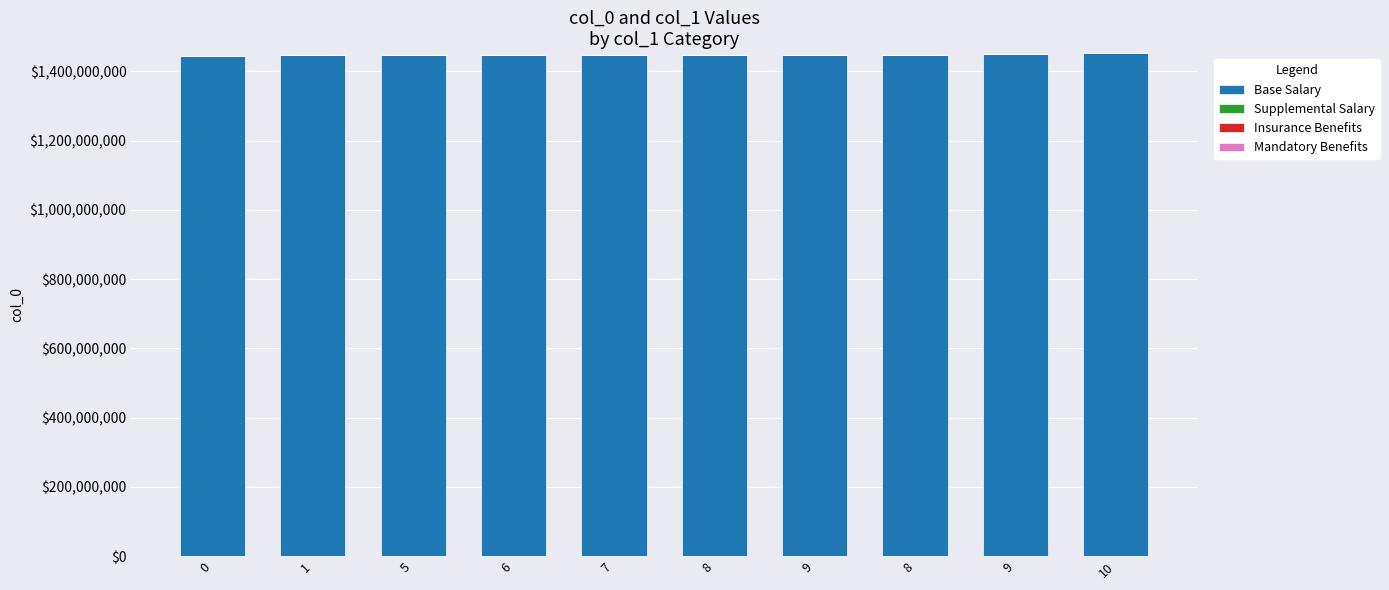

Does the chart contain stacked bars?

Yes